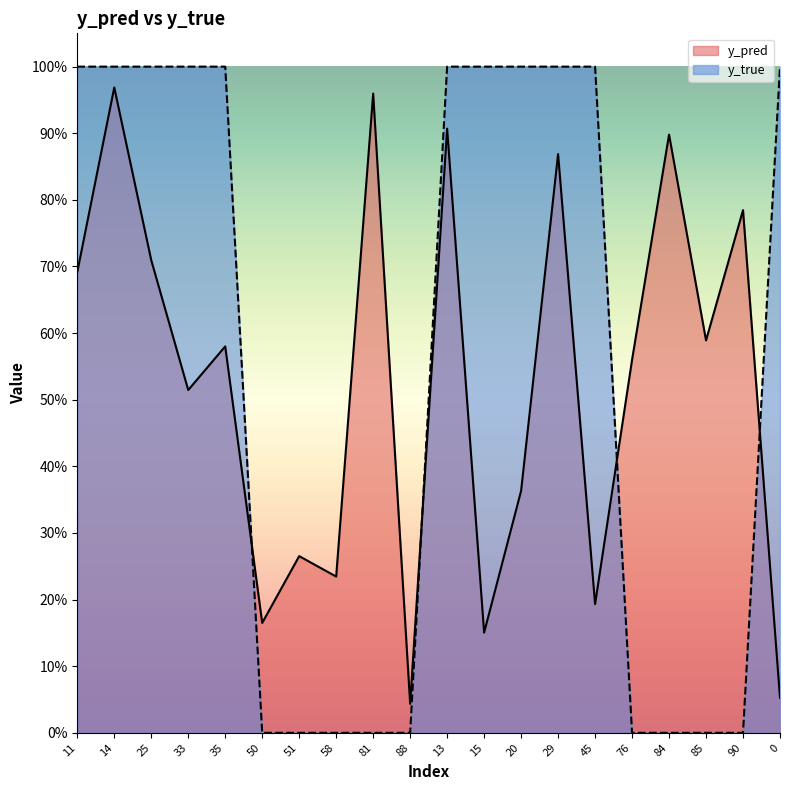

What is the difference between the maximum and minimum values in the y_true series?

1.0